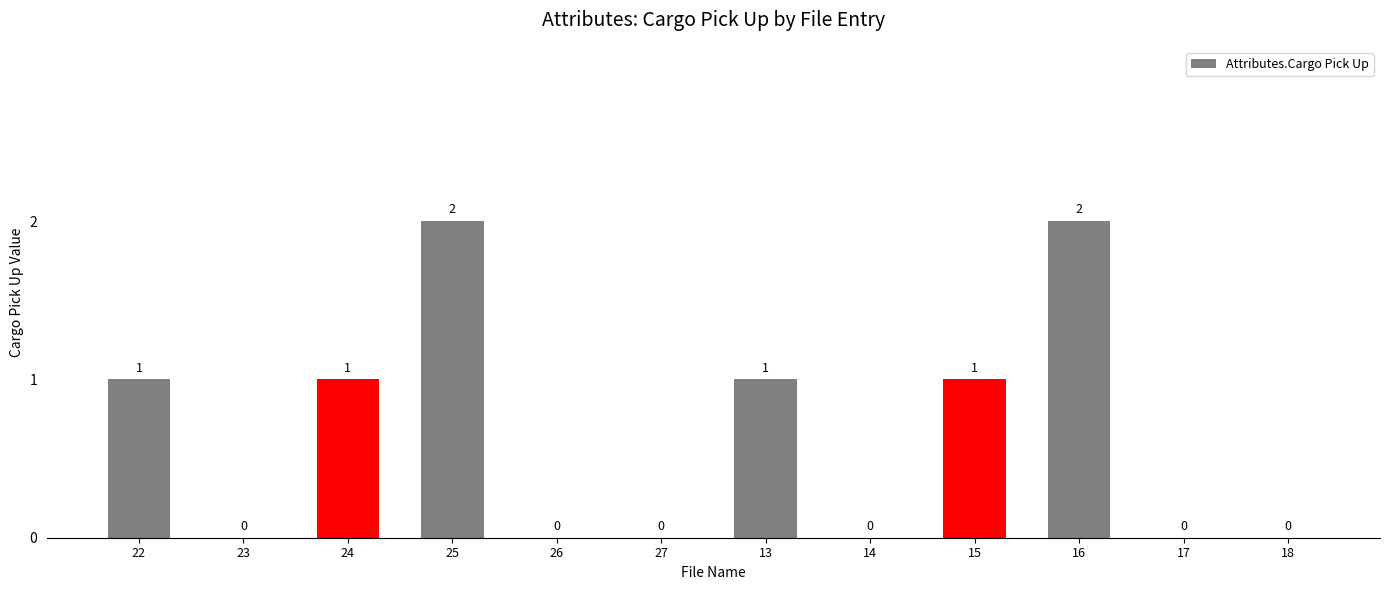

How many values are between 0 and 1?

10